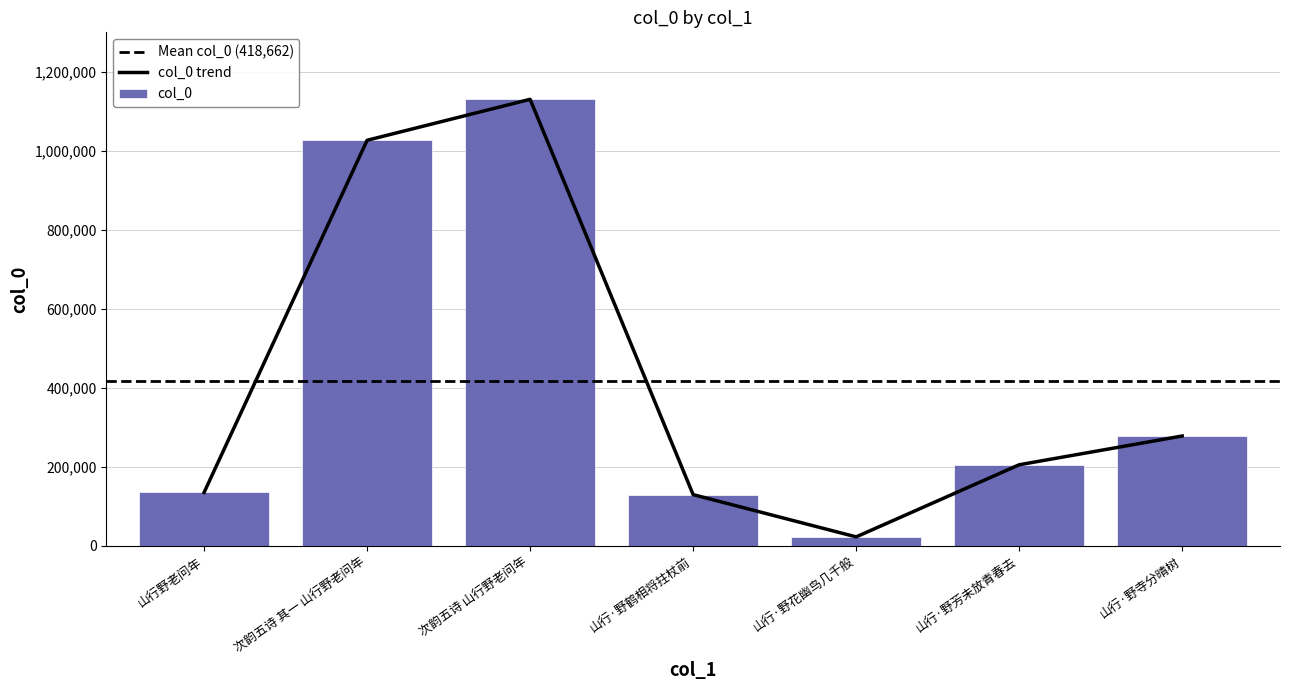

What is the difference between the maximum and second lowest values?

1001487